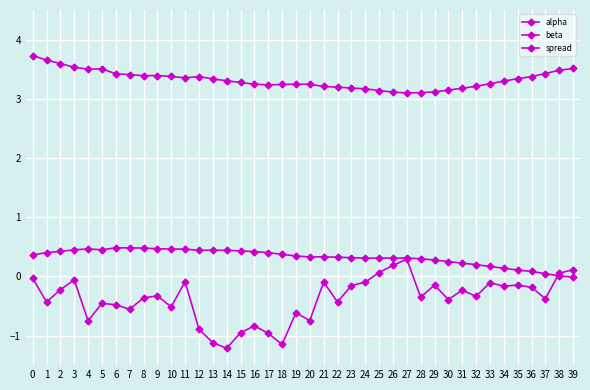

True or false: spread and beta cross at least once.

False